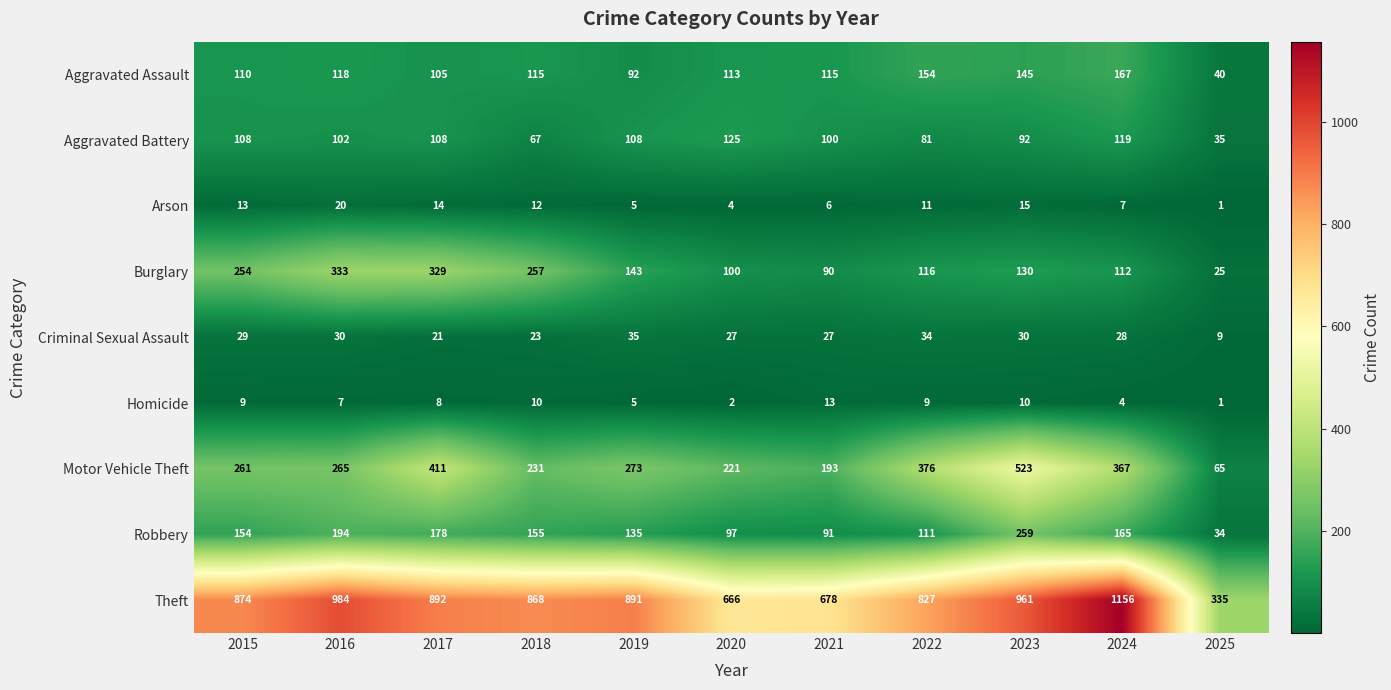

What is the sum of all Aggravated Assault values?

1274